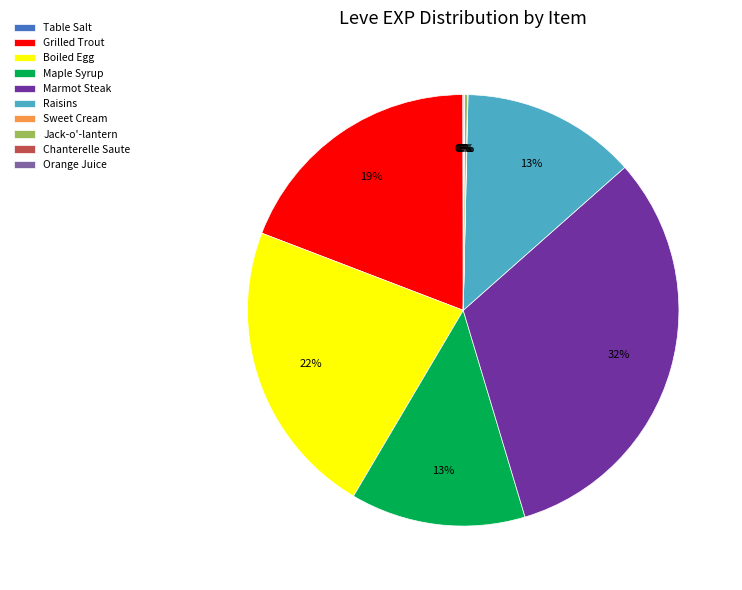

Which has a higher value, Marmot Steak or Maple Syrup?

Marmot Steak